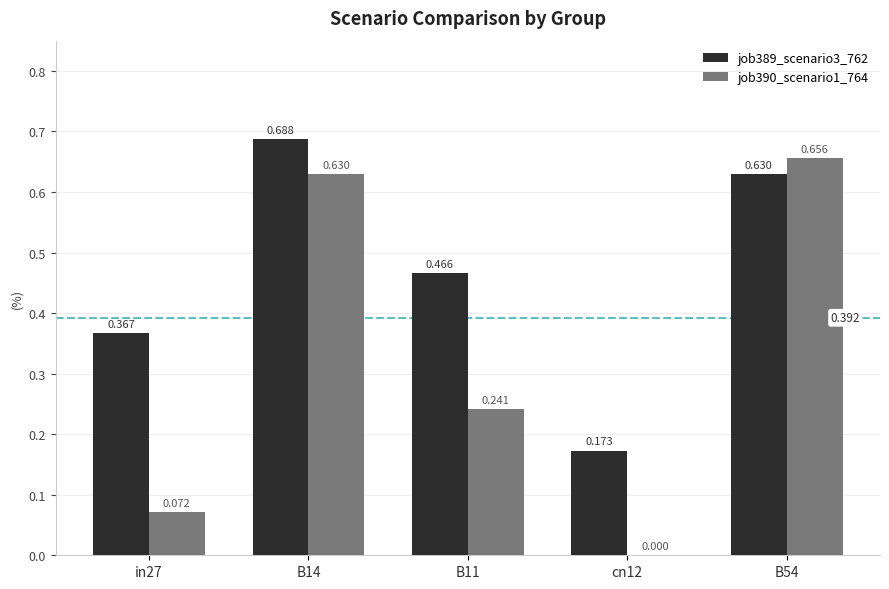

Are the bars grouped side by side (vs. stacked)?

Yes